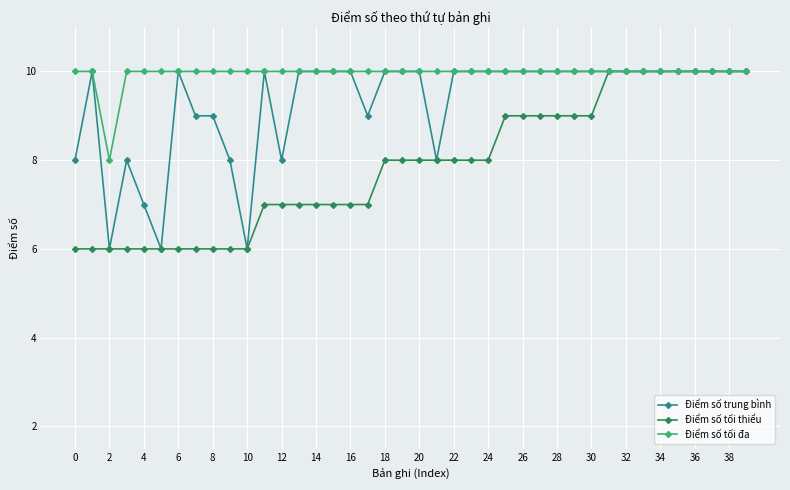

How many lines are shown in the chart?

3